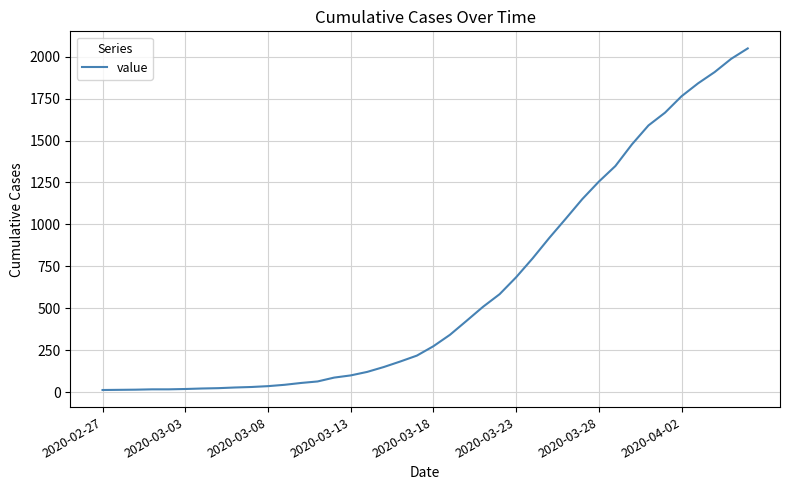

What is the difference between the maximum and minimum values?

2036